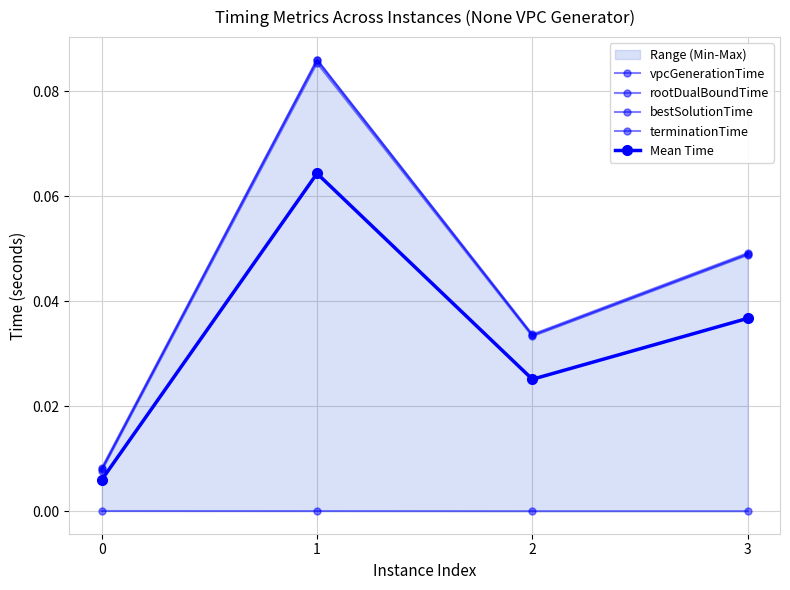

List the labels in order of bestSolutionTime value, largest first.

1, 3, 2, 0